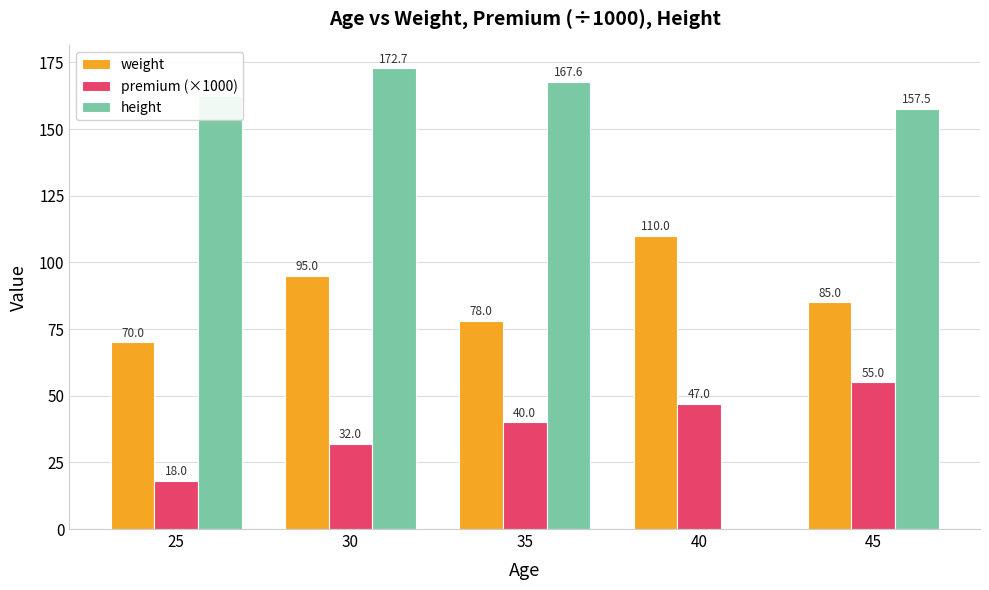

What are all the series names shown in the legend?

weight, premium (×1000), height